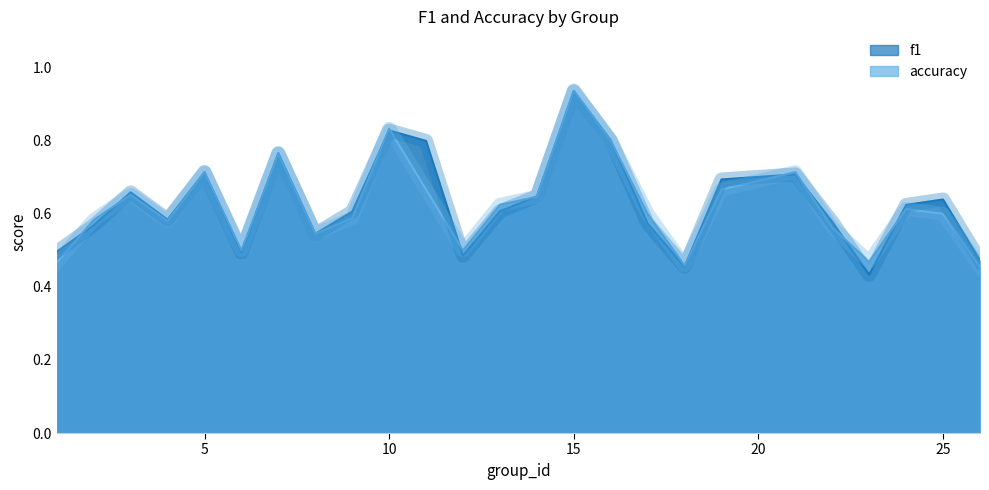

Count the accuracy values in the range 0 to 1.

25